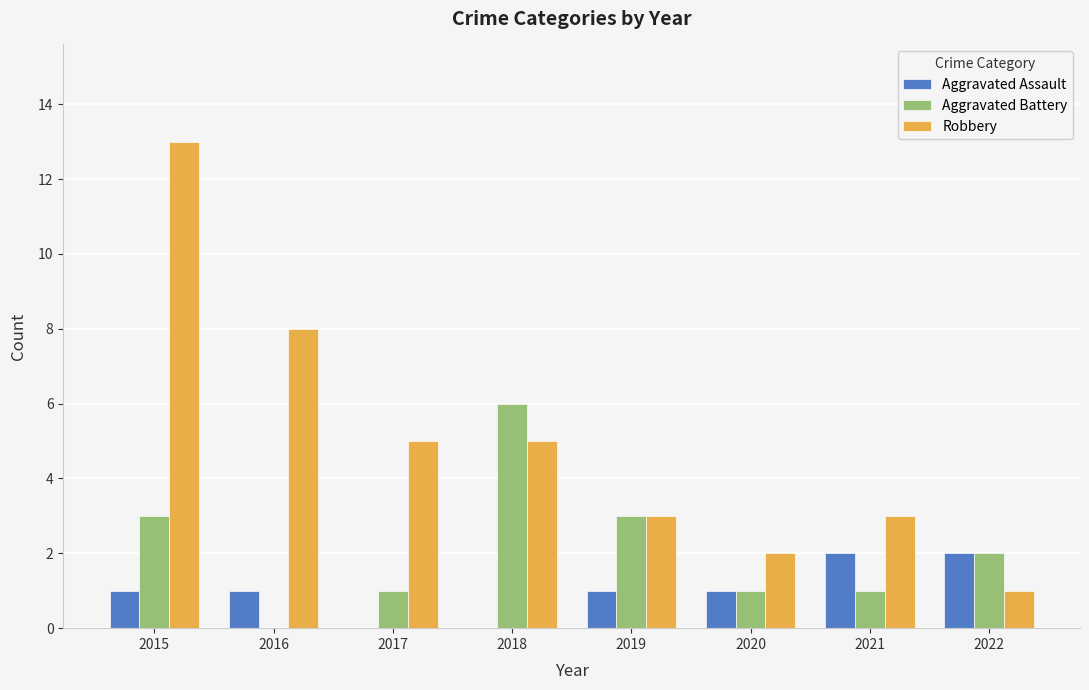

Where does the Robbery series first go above 5?

2015